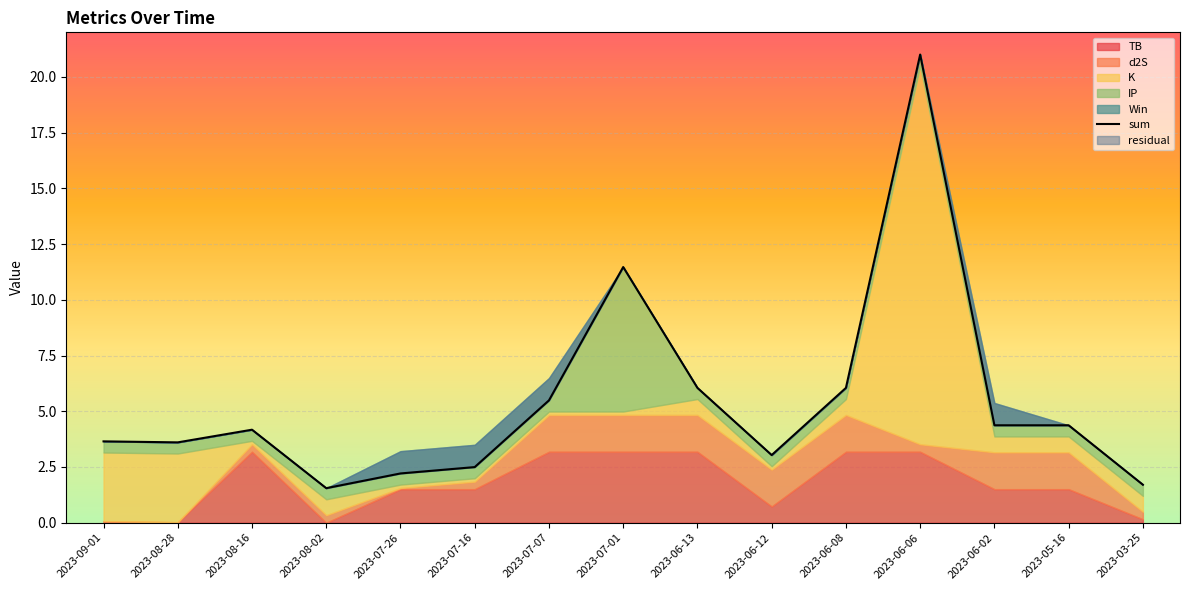

Which has a higher value, 2023-03-25 or 2023-06-13?

2023-06-13